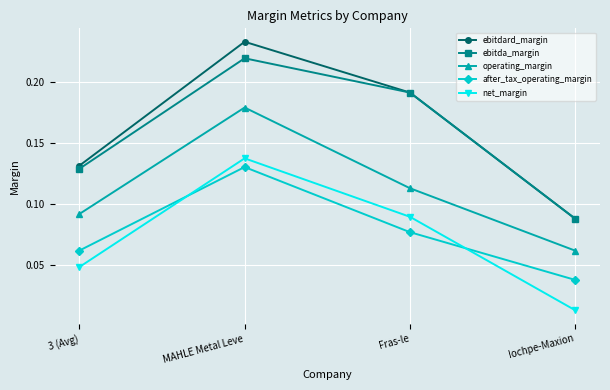

The operating_margin series shows 0.0 at Iochpe-Maxion. True or false?

False